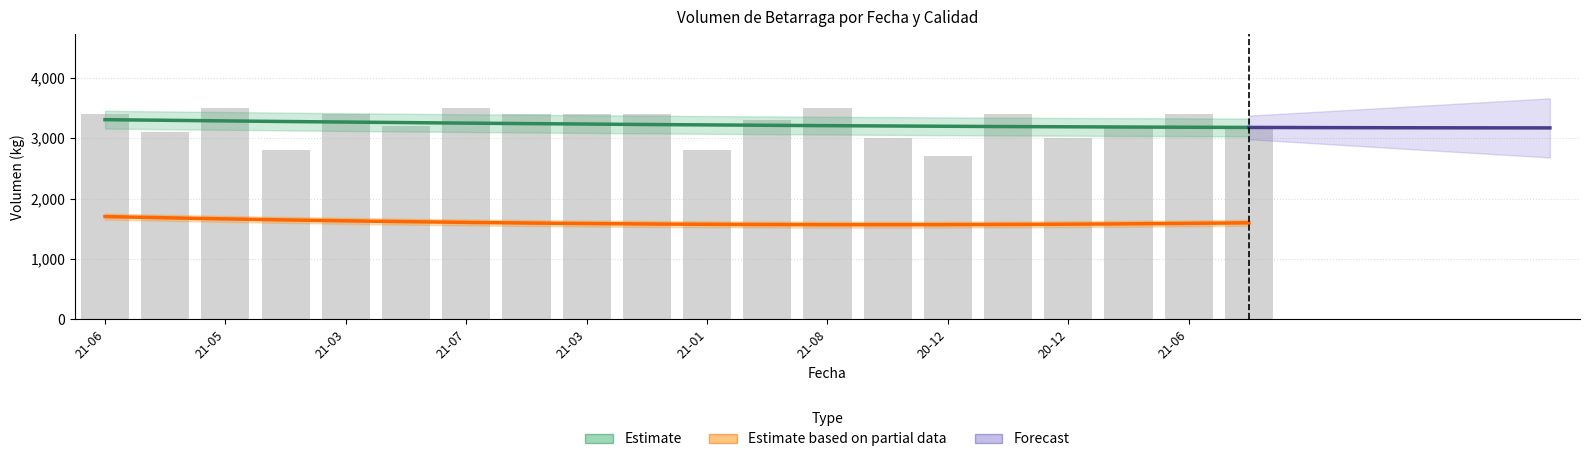

What is the difference between the maximum and minimum values?

800